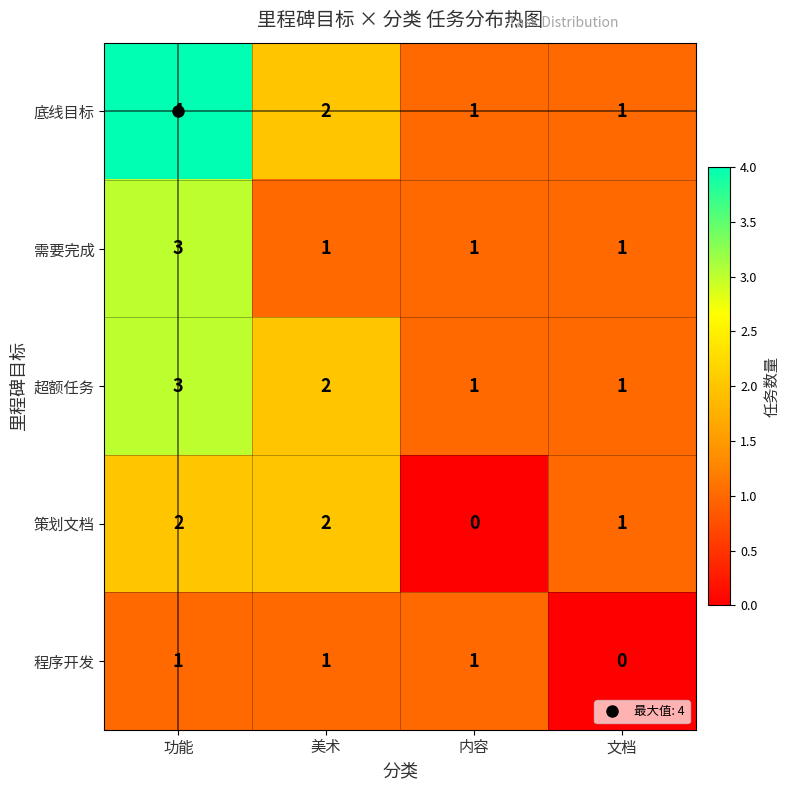

How many categories are shown in the chart?

4